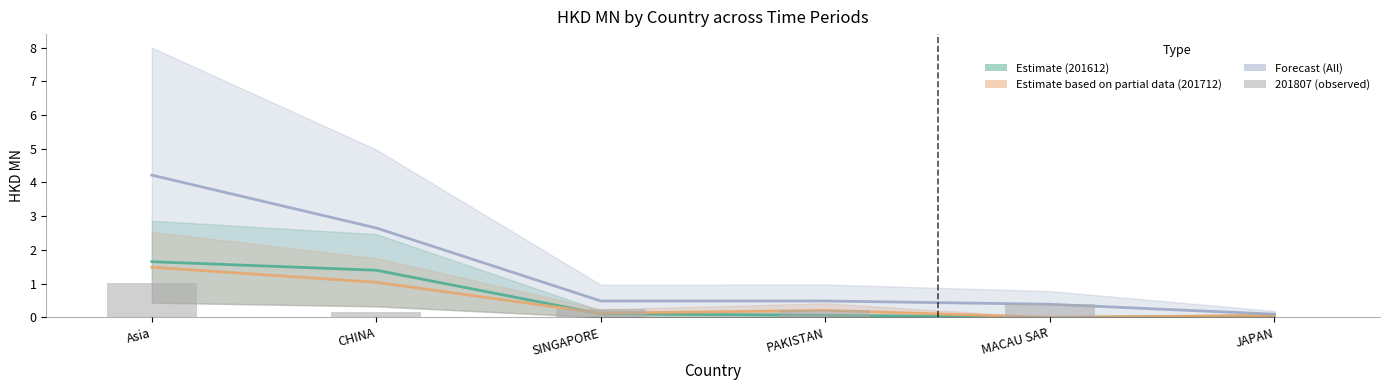

What is the label of the 3rd bar from the left?

SINGAPORE